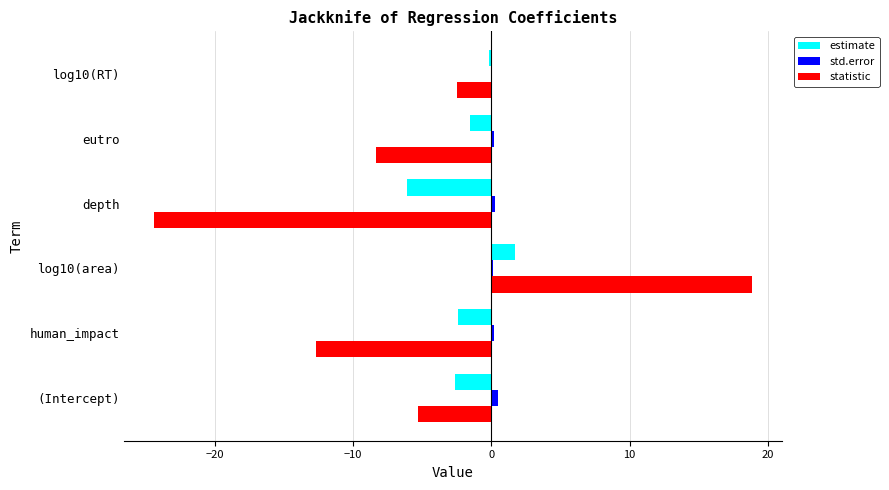

The value of statistic at log10(area) is 18.8. True or false?

True